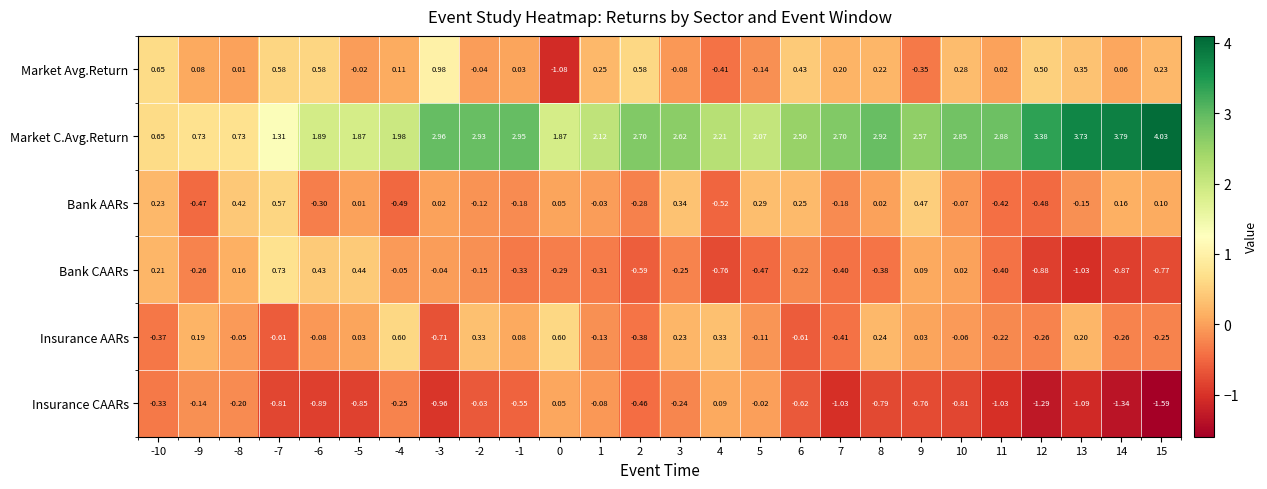

Which series has the largest total across all categories?

Market C.Avg.Return